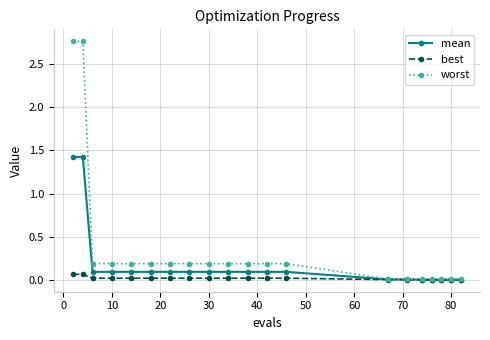

Which series has the largest total across all categories?

worst